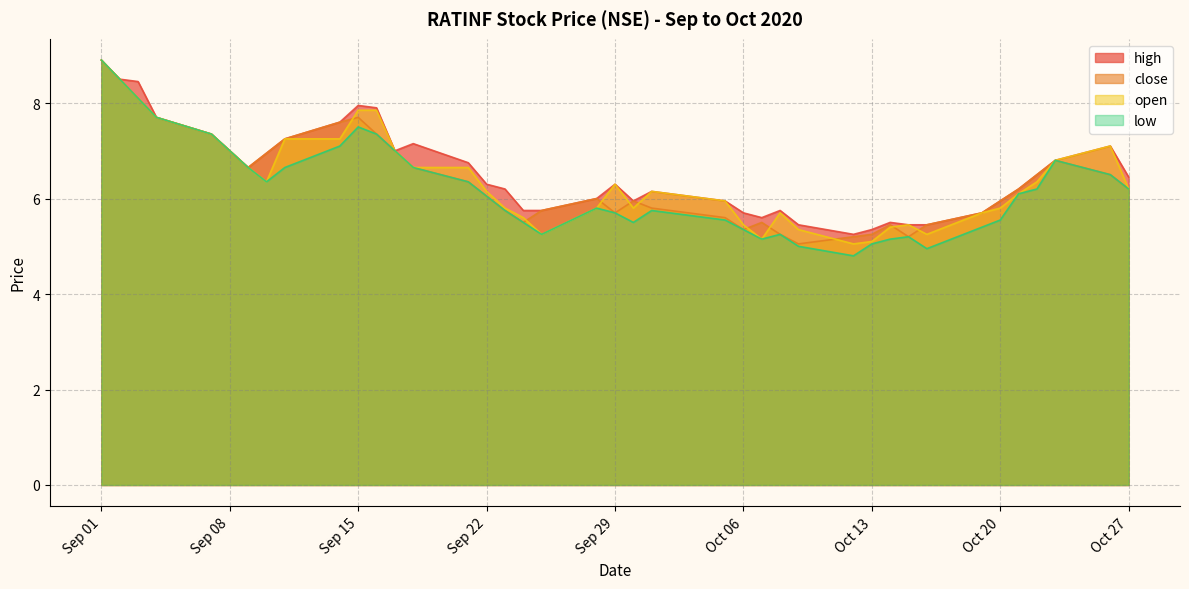

Is it true that high equals 6.0 at 2020-09-28?

True